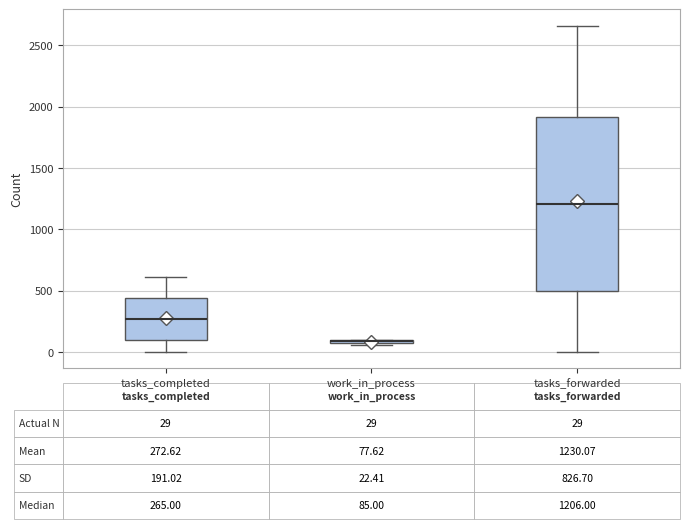

Which box is the tallest, from its lower edge to its upper edge?

tasks_forwarded